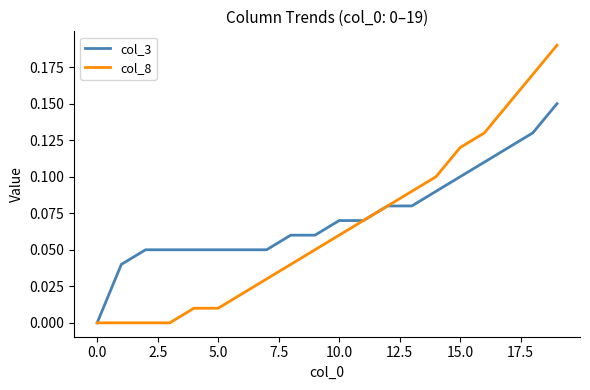

Which series has the largest range (max minus min)?

col_8